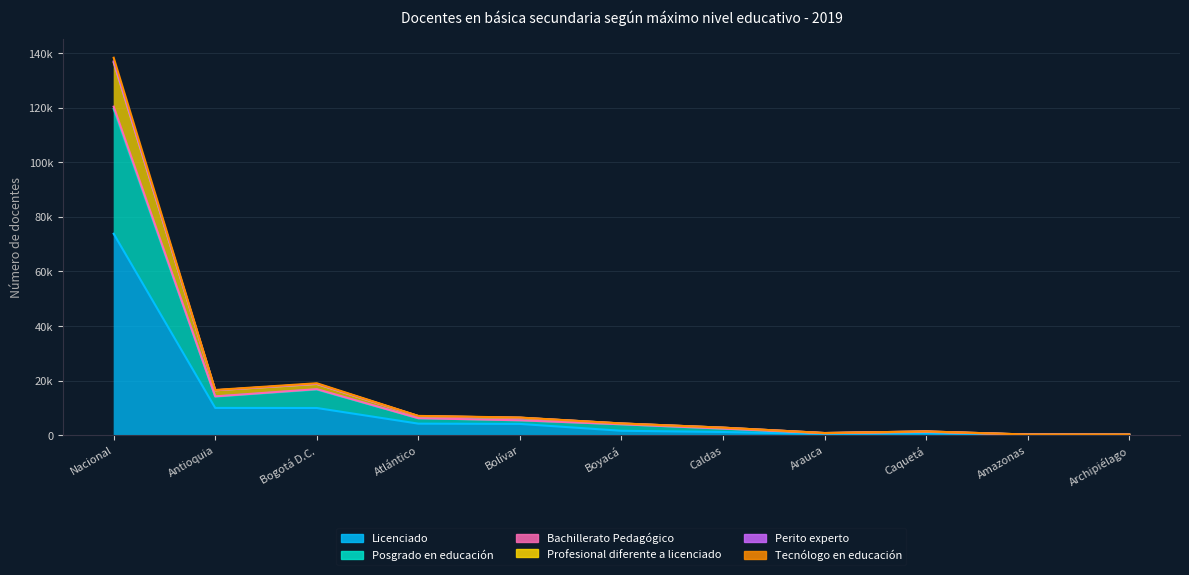

The Posgrado en educación series shows 2374 at Caldas. True or false?

True